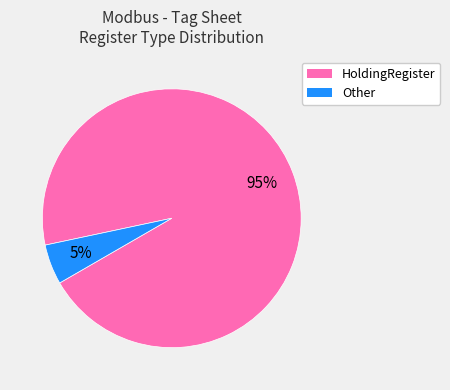

To the nearest percent, what is the difference between the largest and smallest slice percentages?

90%